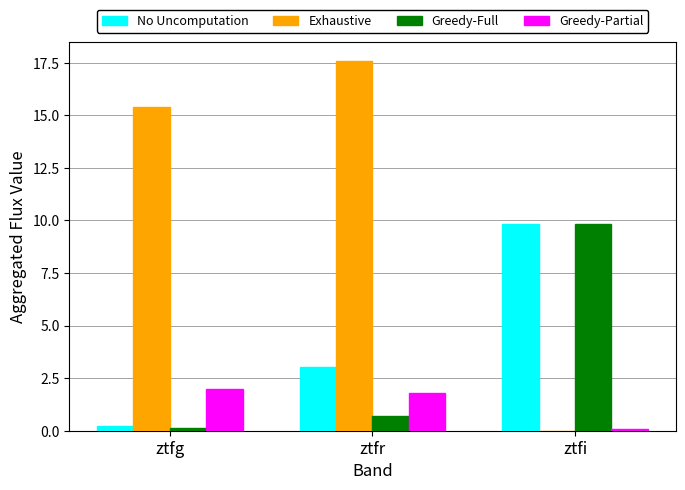

Does the chart contain stacked bars?

No